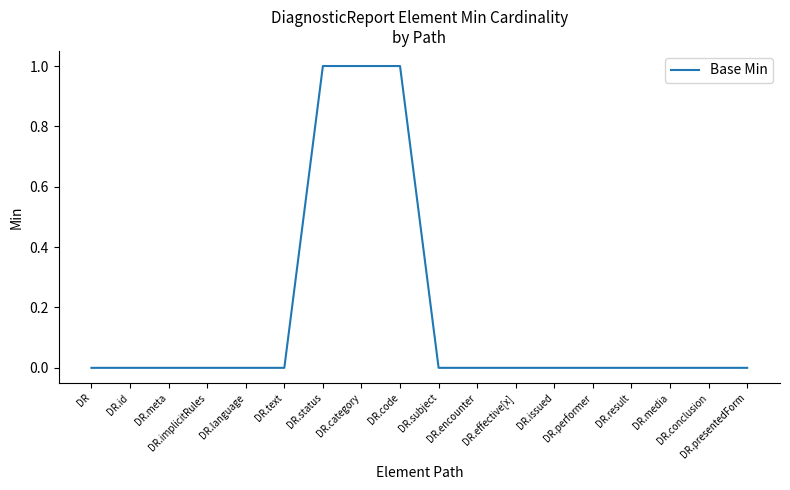

Is this an area chart (filled region under the line)?

No